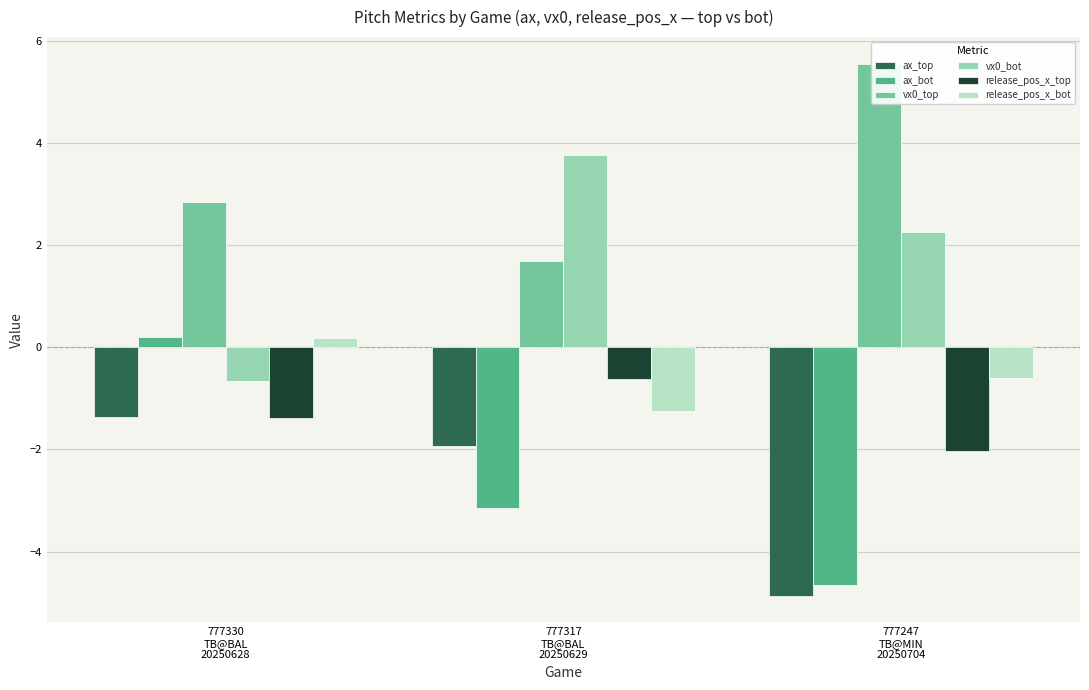

Which label corresponds to the largest value in the chart?

777247
TB@MIN
20250704